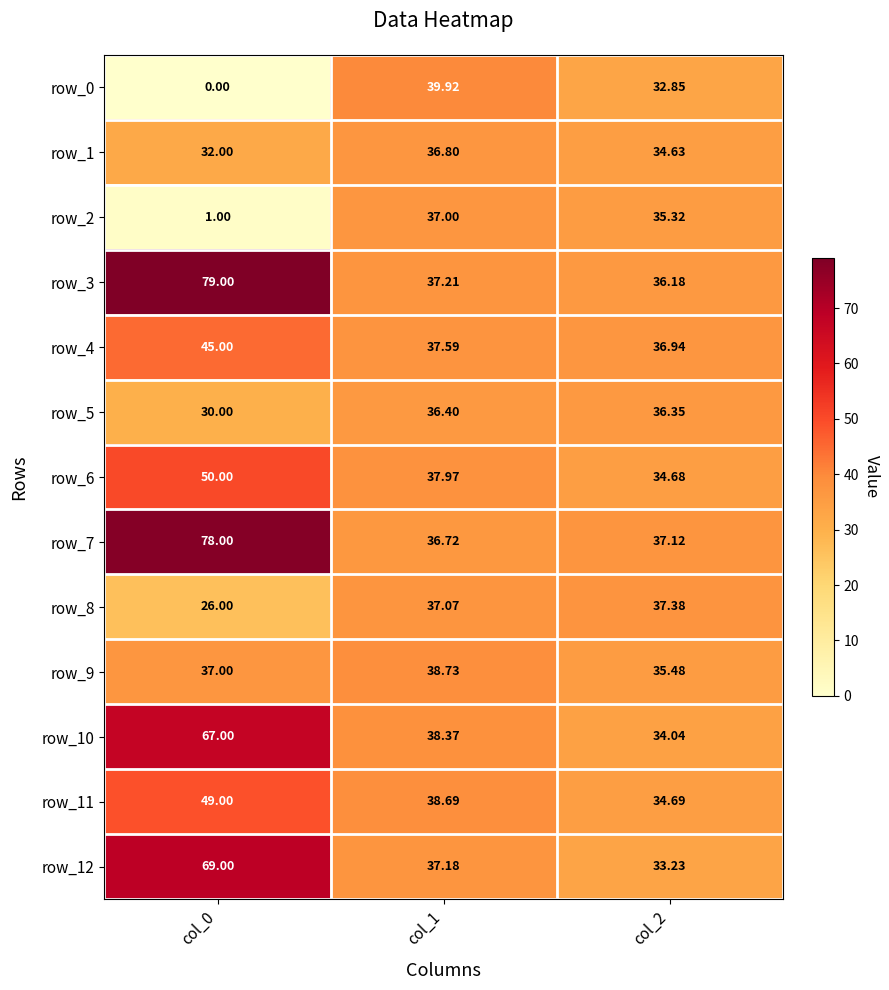

Is the value of row_9 at col_2 greater than the value of row_6 at col_2?

Yes